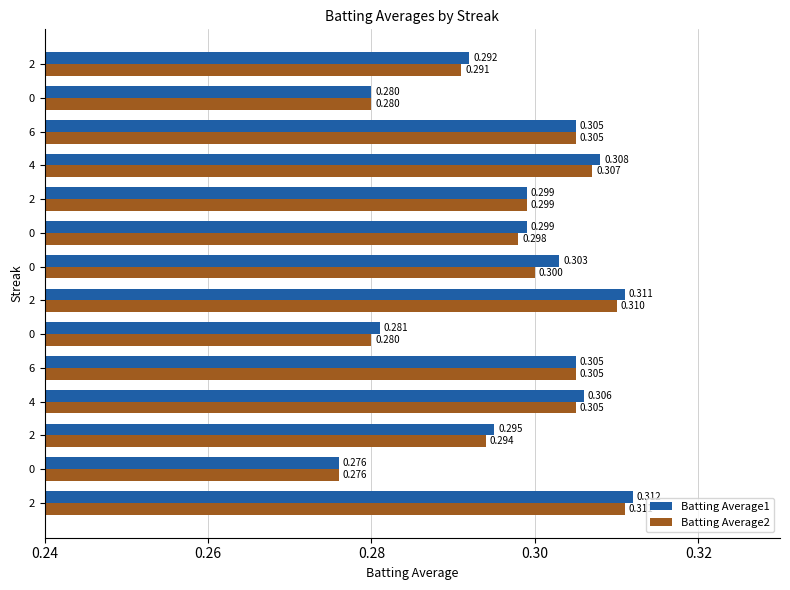

How many series are shown in this chart?

2